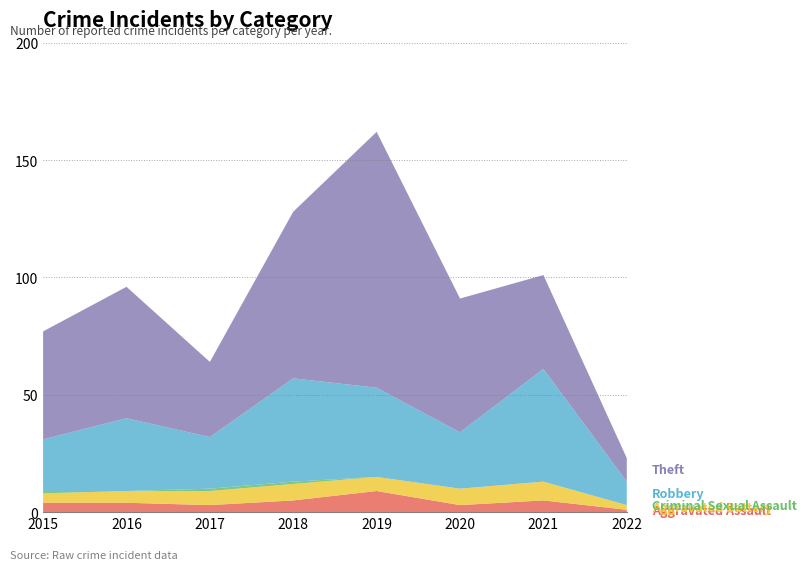

Reading left to right, extract all data points from this chart.

Aggravated Assault: 2015=4	2016=4	2017=3	2018=5	2019=9	2020=3	2021=5	2022=1
Aggravated Battery: 2015=4	2016=5	2017=6	2018=7	2019=6	2020=7	2021=8	2022=2
Criminal Sexual Assault: 2015=1	2016=0	2017=1	2018=1	2019=0	2020=0	2021=0	2022=0
Robbery: 2015=22	2016=31	2017=22	2018=44	2019=38	2020=24	2021=48	2022=10
Theft: 2015=46	2016=56	2017=32	2018=71	2019=109	2020=57	2021=40	2022=10